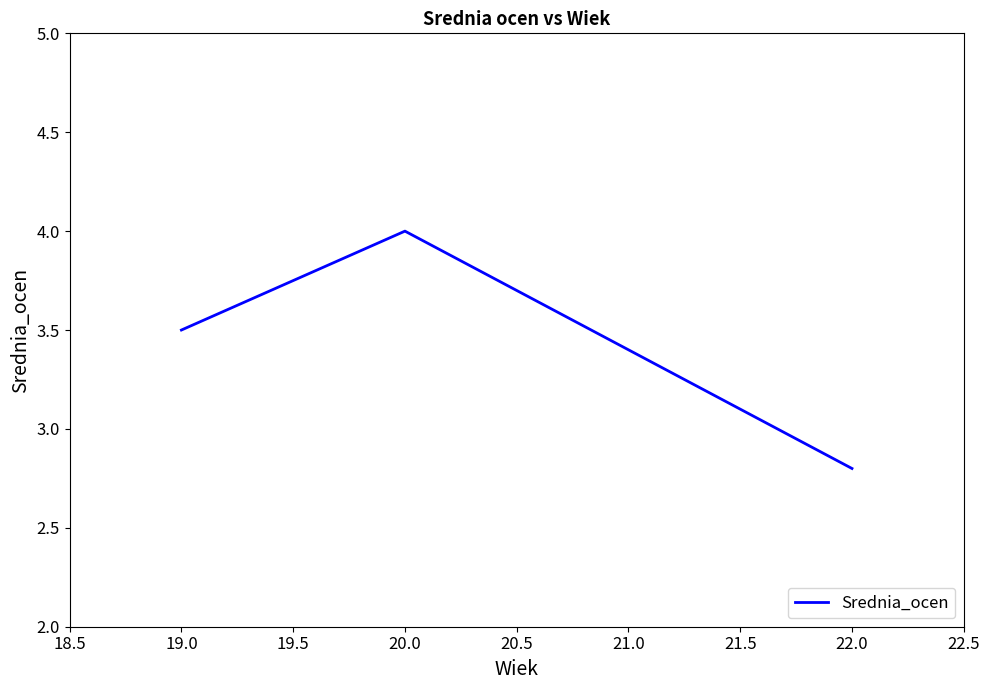

What is the difference between the second highest and minimum values?

0.7